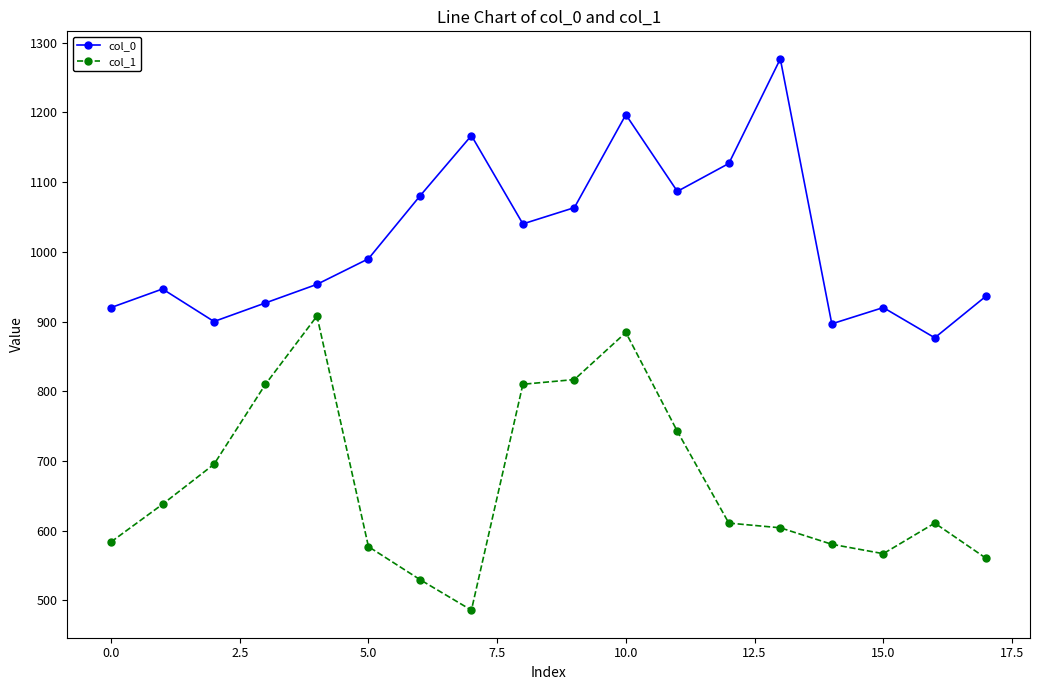

True or false: col_1 has more than 2 interior local peaks.

True